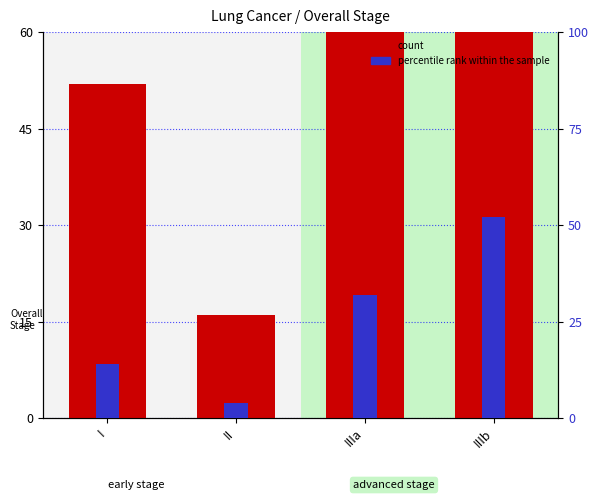

Which has a higher value, I or IIIa?

IIIa